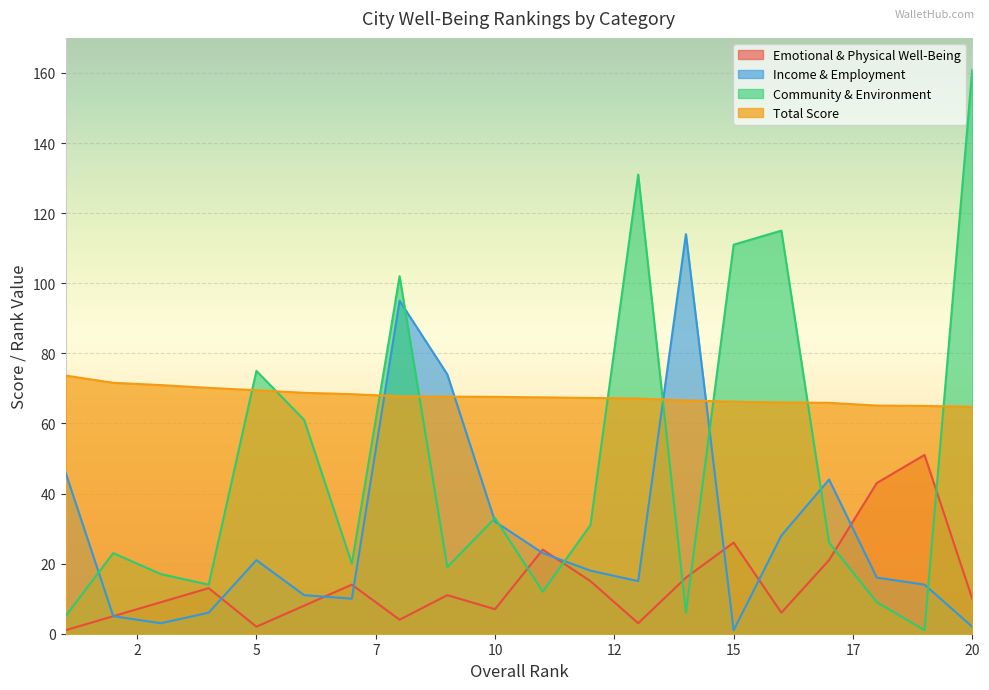

Rank the series by their average value, from lowest to highest.

Emotional & Physical Well-Being, Income & Employment, Community & Environment, Total Score